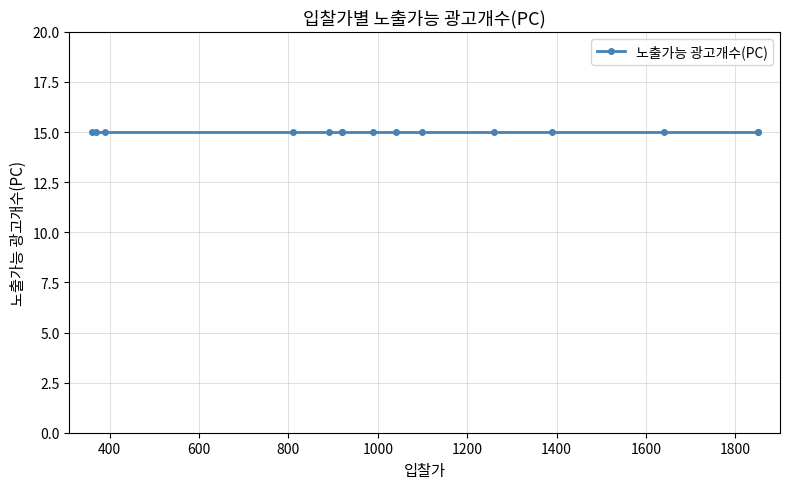

True or false: 노출수 and 총비용(VAT포함,원) intersect in this chart.

False